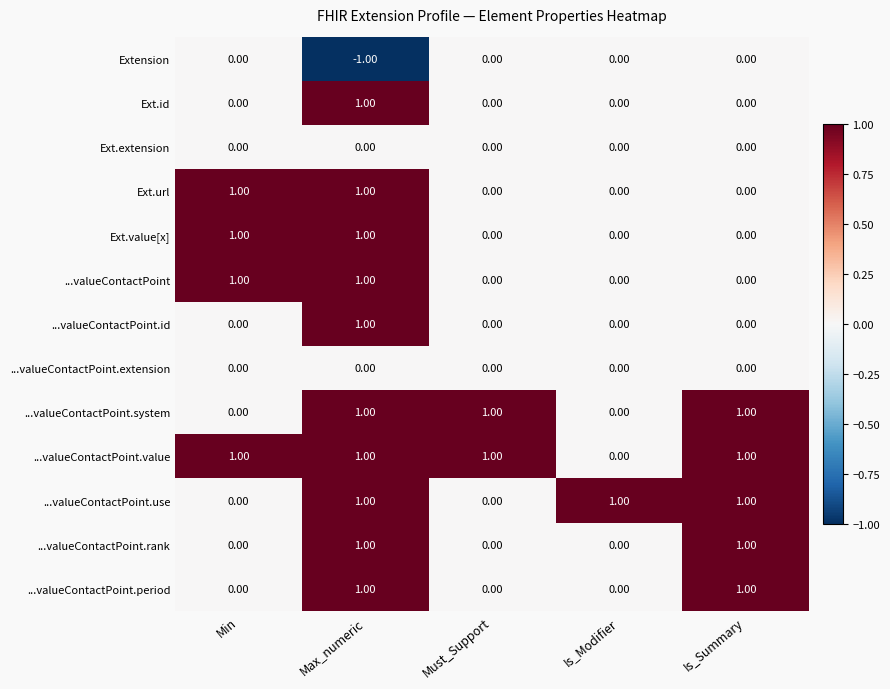

Reading left to right, list all the values displayed in this chart.

Extension: 0	-1	0	0	0
Extension.id: 0	1	0	0	0
Extension.extension: 0	0	0	0	0
Extension.url: 1	1	0	0	0
Extension.value[x]: 1	1	0	0	0
Extension.value[x]:valueContactPoint: 1	1	0	0	0
Extension.value[x]:valueContactPoint.id: 0	1	0	0	0
Extension.value[x]:valueContactPoint.extension: 0	0	0	0	0
Extension.value[x]:valueContactPoint.system: 0	1	1	0	1
Extension.value[x]:valueContactPoint.value: 1	1	1	0	1
Extension.value[x]:valueContactPoint.use: 0	1	0	1	1
Extension.value[x]:valueContactPoint.rank: 0	1	0	0	1
Extension.value[x]:valueContactPoint.period: 0	1	0	0	1